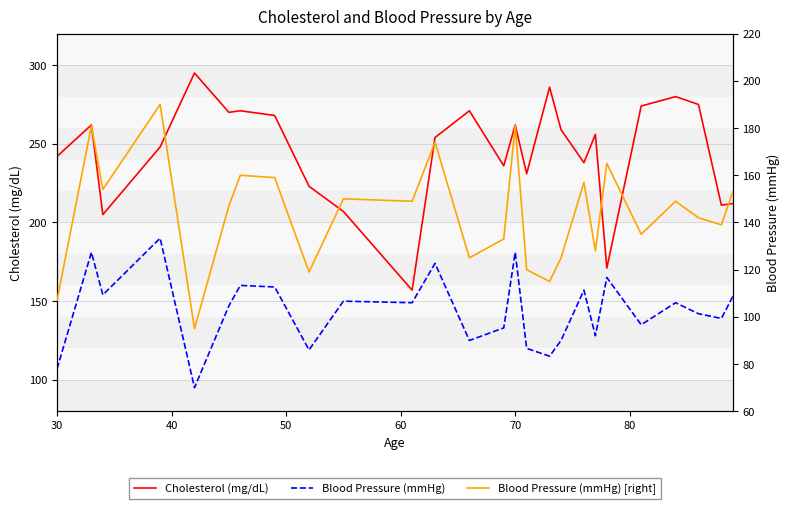

Is this an area chart (filled region under the line)?

No